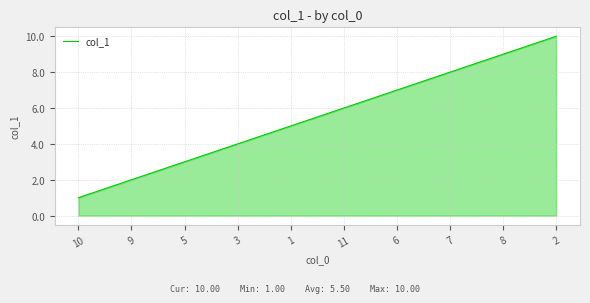

Does the chart display data point markers on the line(s)?

No